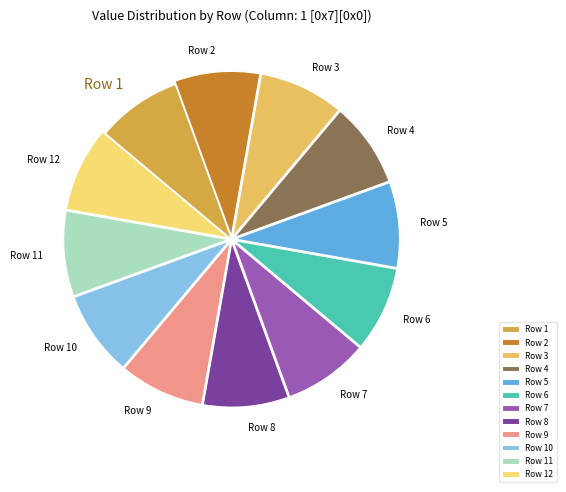

What is the ratio of the value at Row 8 to the value at Row 11?

1.0